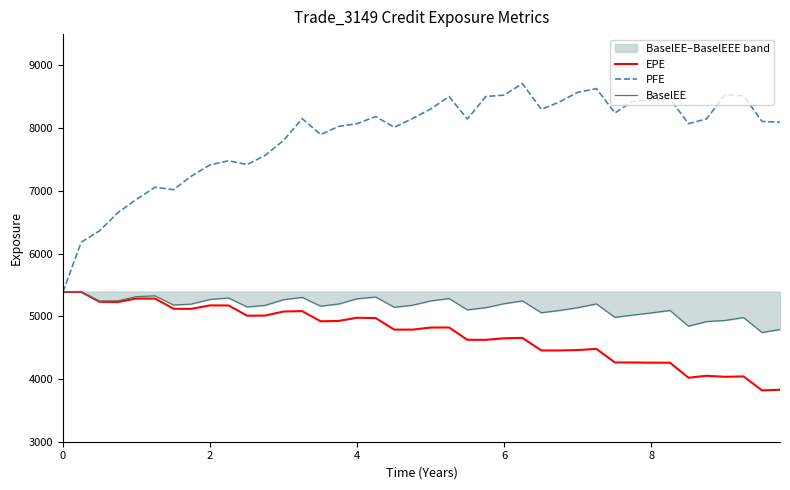

True or false: BaselEE and PFE intersect in this chart.

False